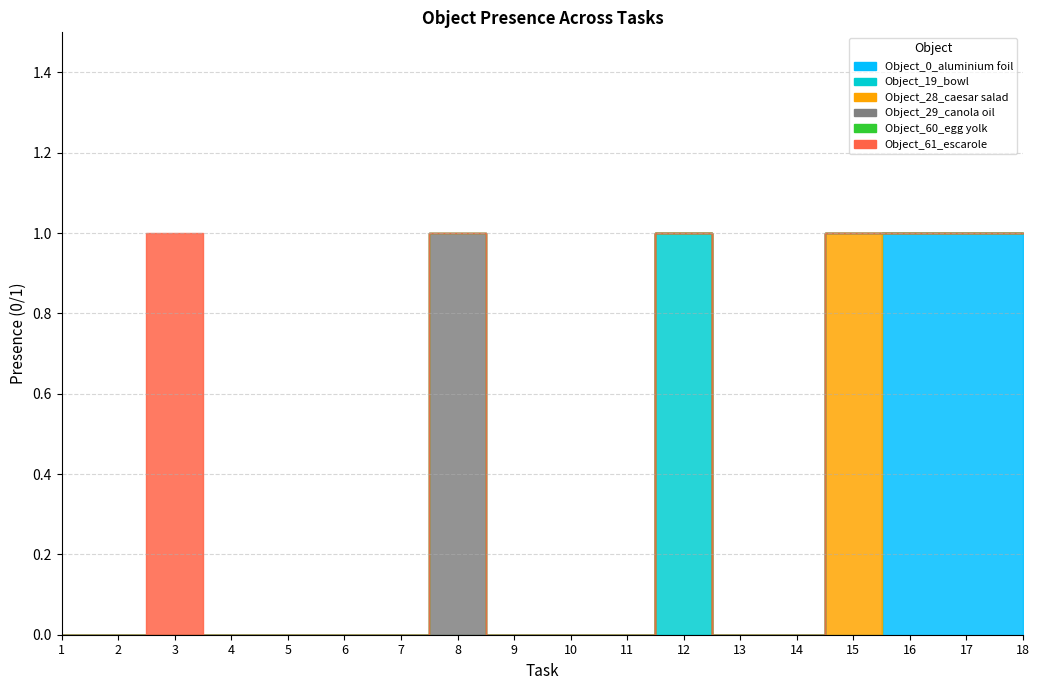

True or false: Object_28_caesar salad and Object_60_egg yolk cross at least once.

False